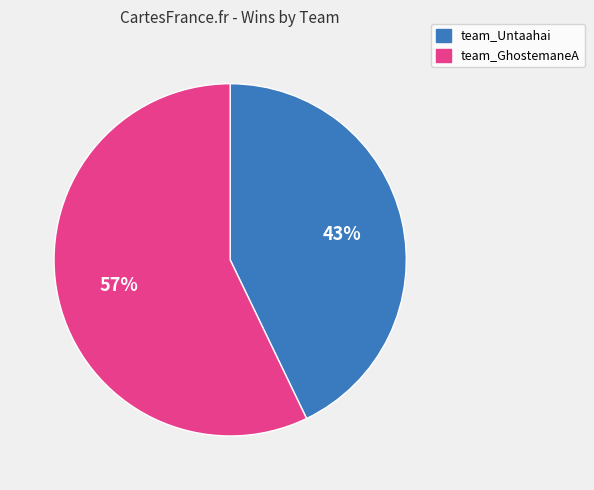

What is the largest slice in the pie chart?

team_GhostemaneA